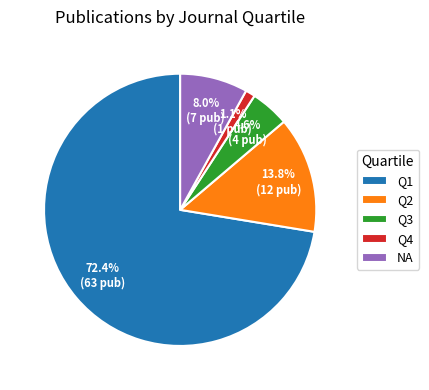

Is it true that Q2 is 14% of the pie?

True